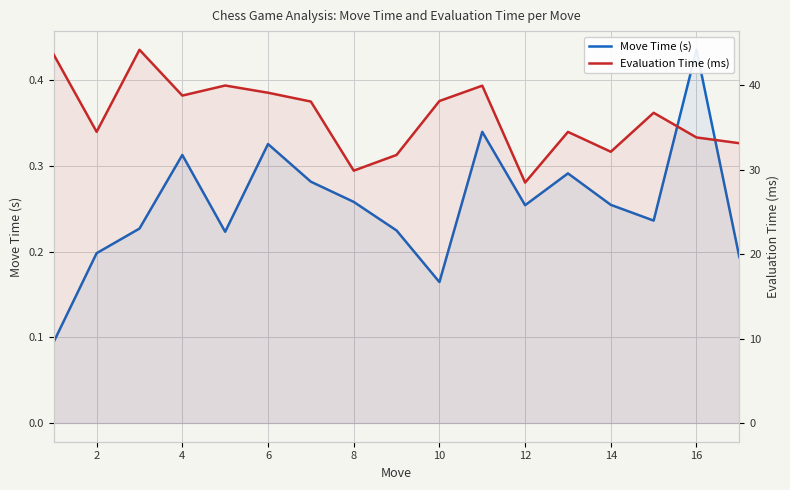

True or false: Move Time (s) and Evaluation Time (ms) intersect in this chart.

False